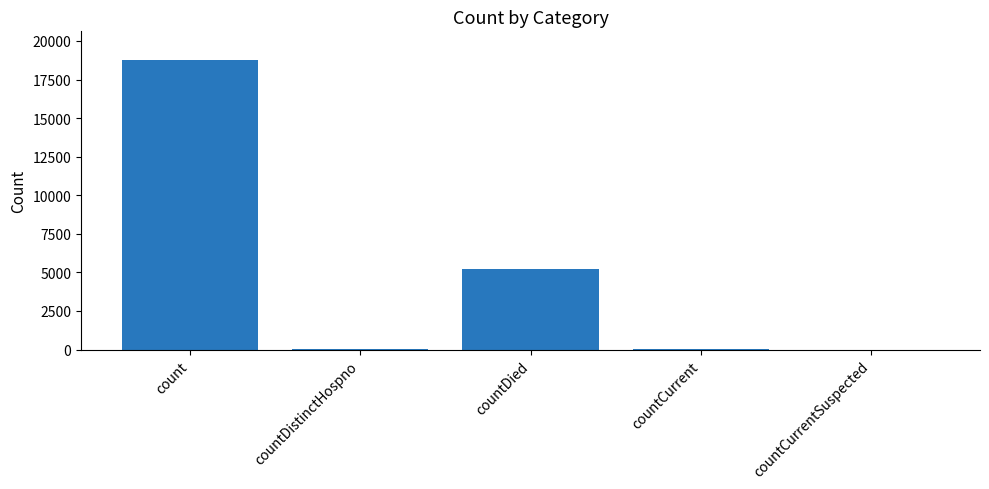

Where is the data nearest to the value 9375?

countDied